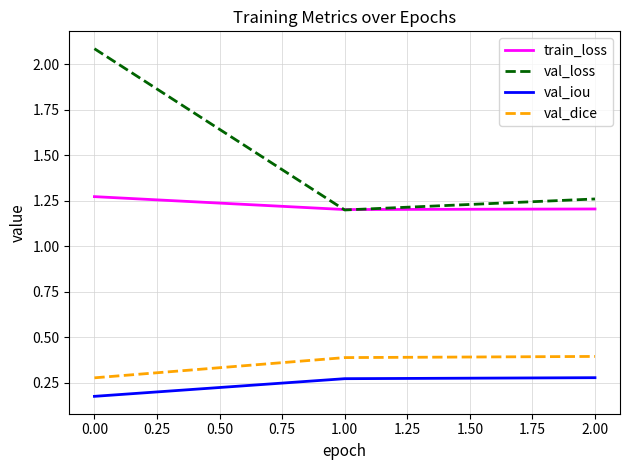

What position from the left is 0.00?

1